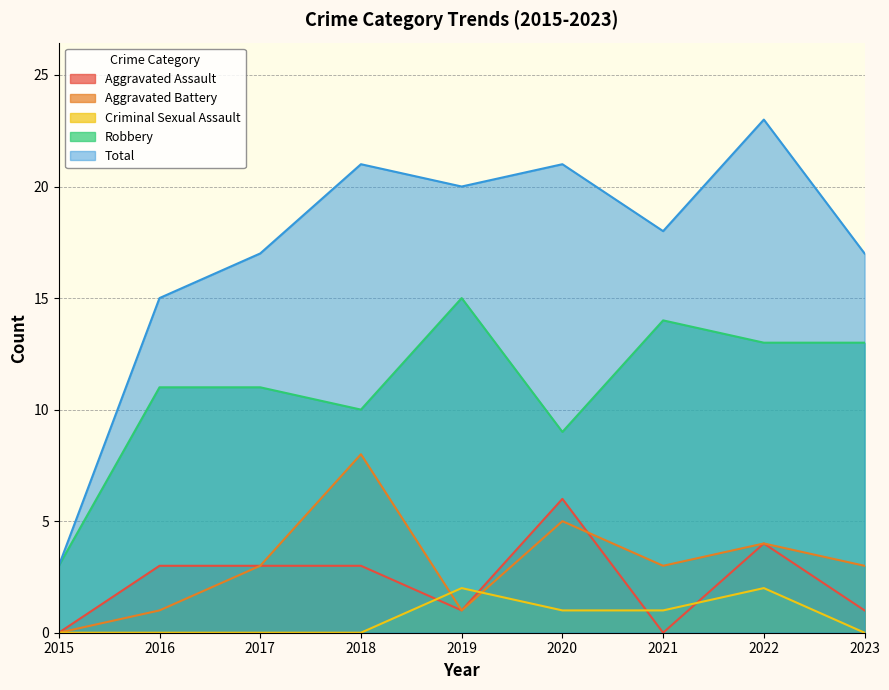

True or false: Total and Robbery intersect in this chart.

False